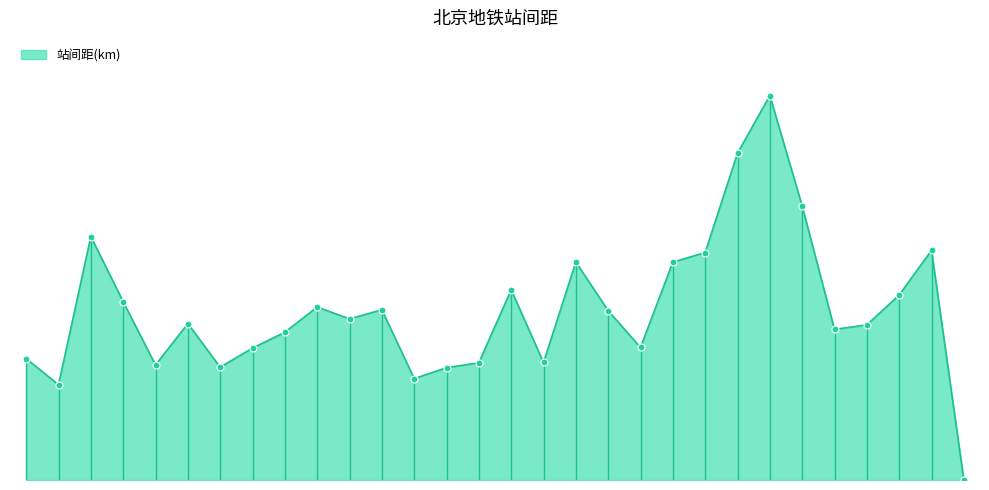

Does the chart display data point markers on the line(s)?

No